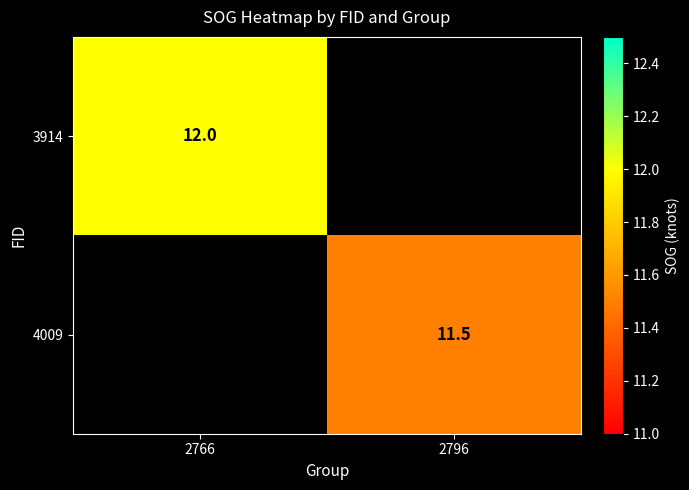

Between 2796 and 2766, which is larger?

2766